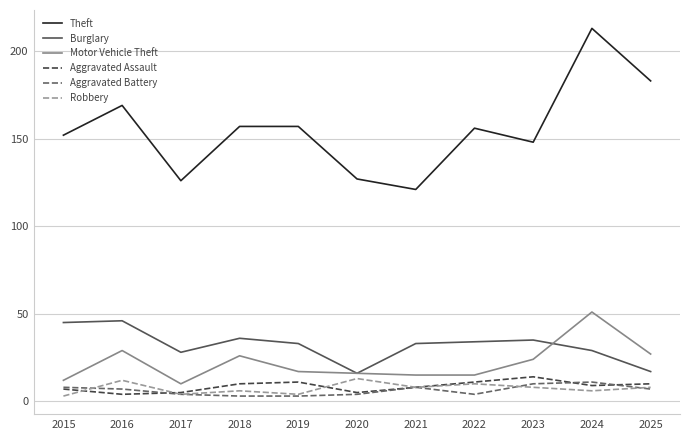

The Aggravated Battery series shows 4 at 2017. True or false?

True